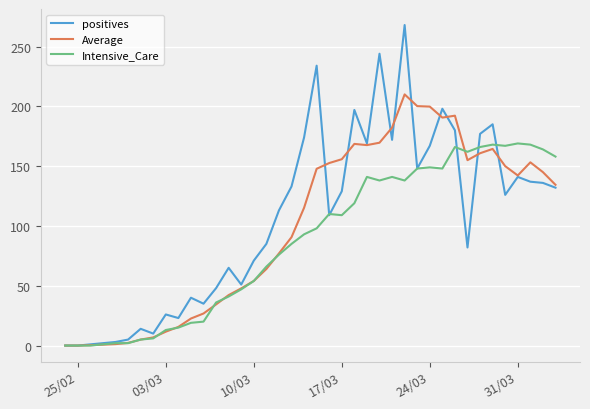

How many values in the Intensive_Care series are below 98?

20